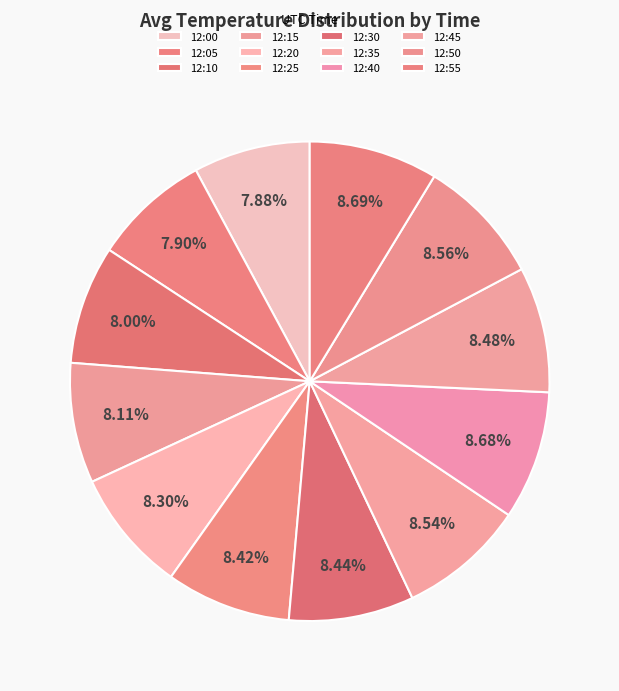

Combined, what portion of the pie is 12:30 and 12:25?

16.9%